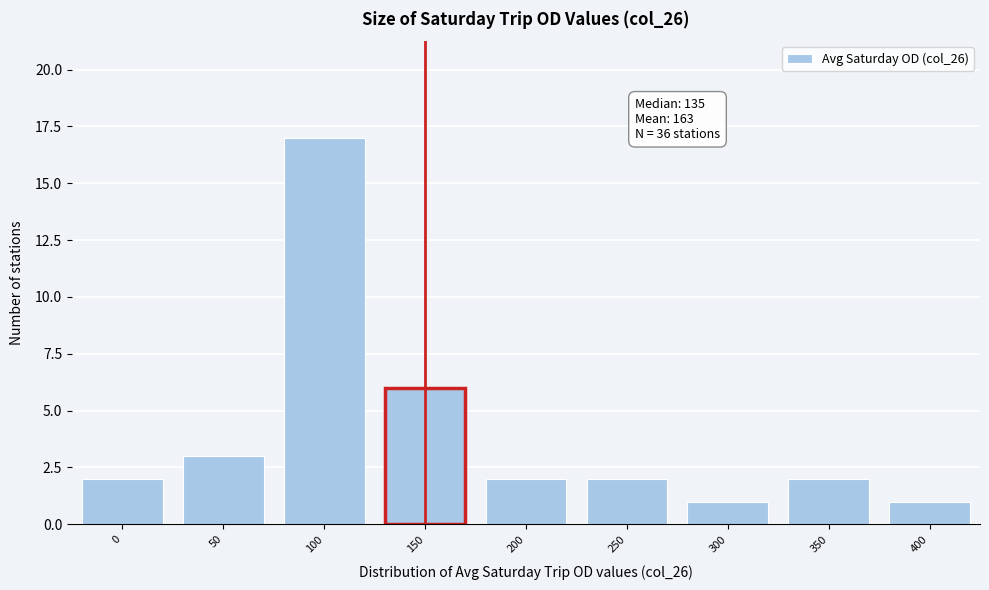

Reading left to right, transcribe all the data shown in this chart.

2	3	17	6	2	2	1	2	1